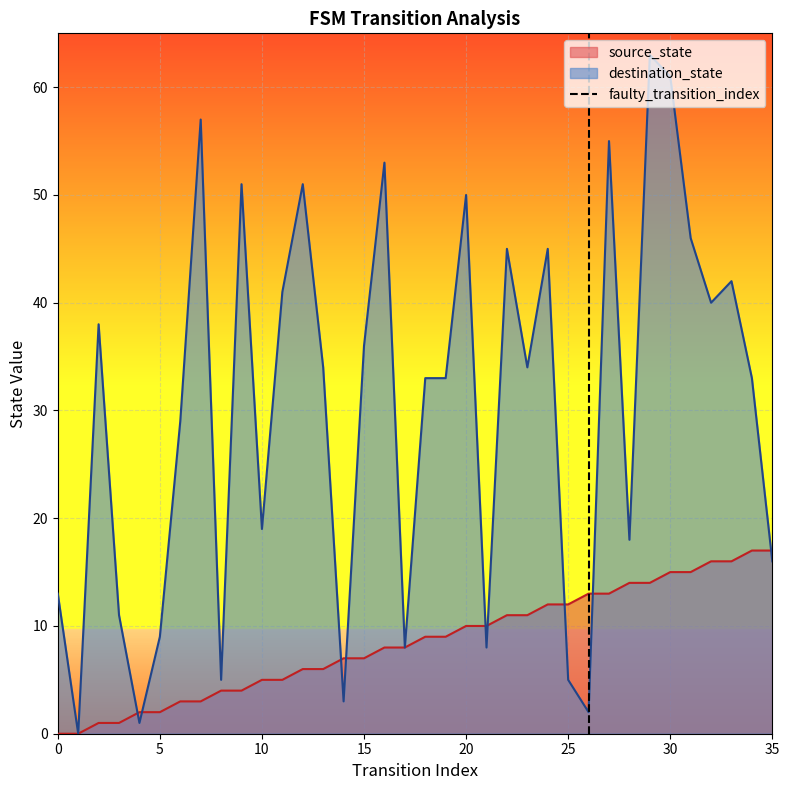

What is the difference between the values at 5 and 0?

1